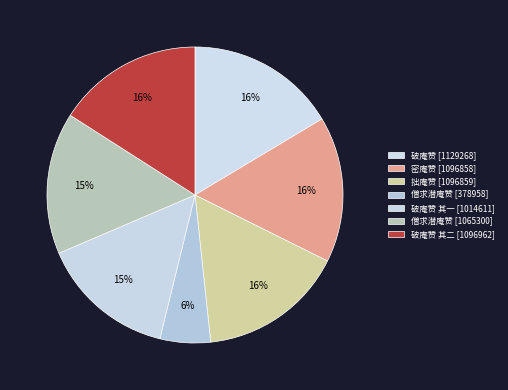

How many slices are in this pie chart?

7